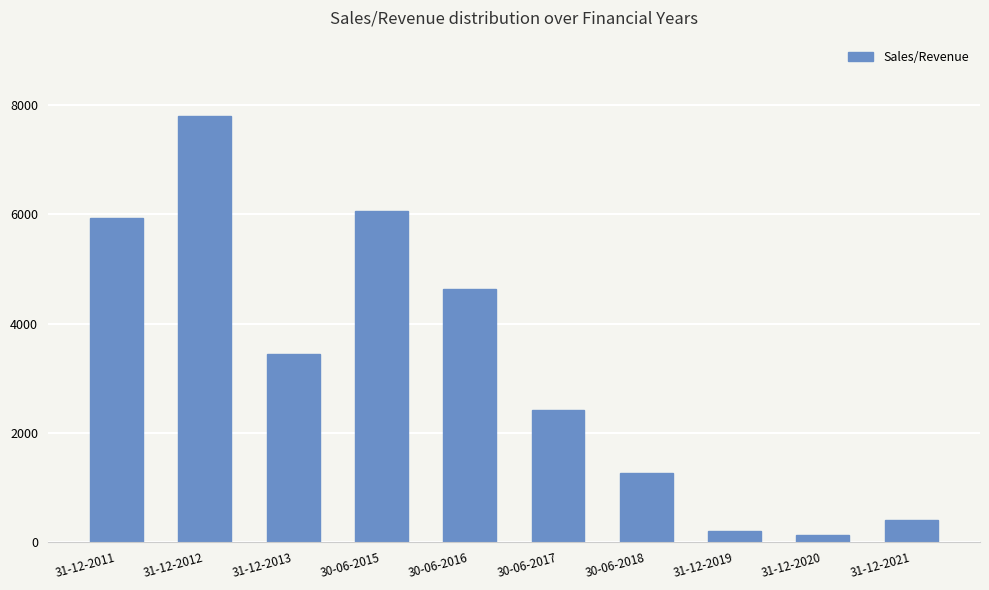

Is it true that the value at 31-12-2019 is 192?

True